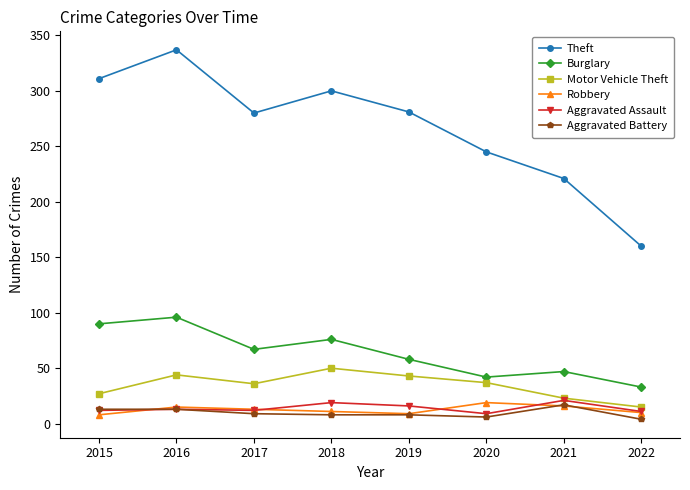

How many data points does each series have?

8